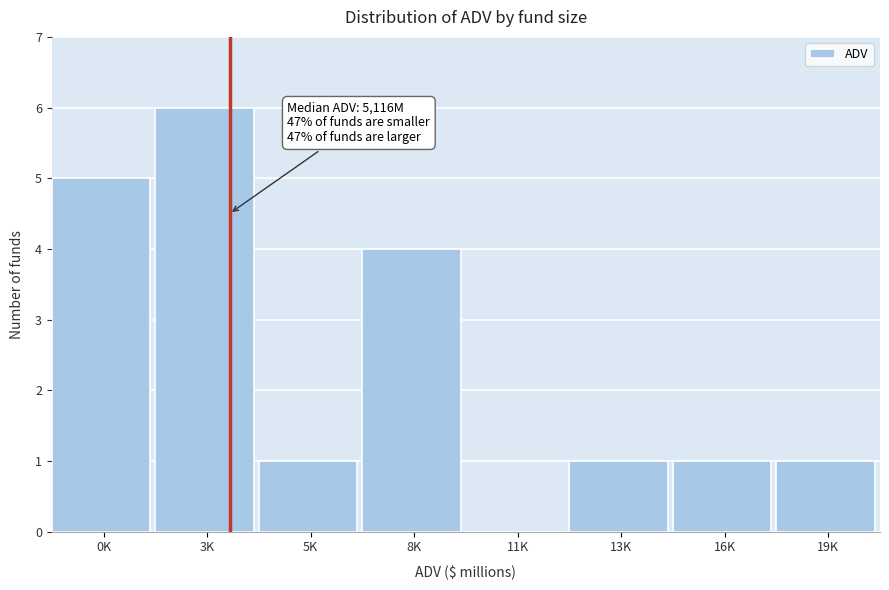

Reading left to right, list all the values displayed in this chart.

0K=5	3K=6	5K=1	8K=4	11K=0	13K=1	16K=1	19K=1